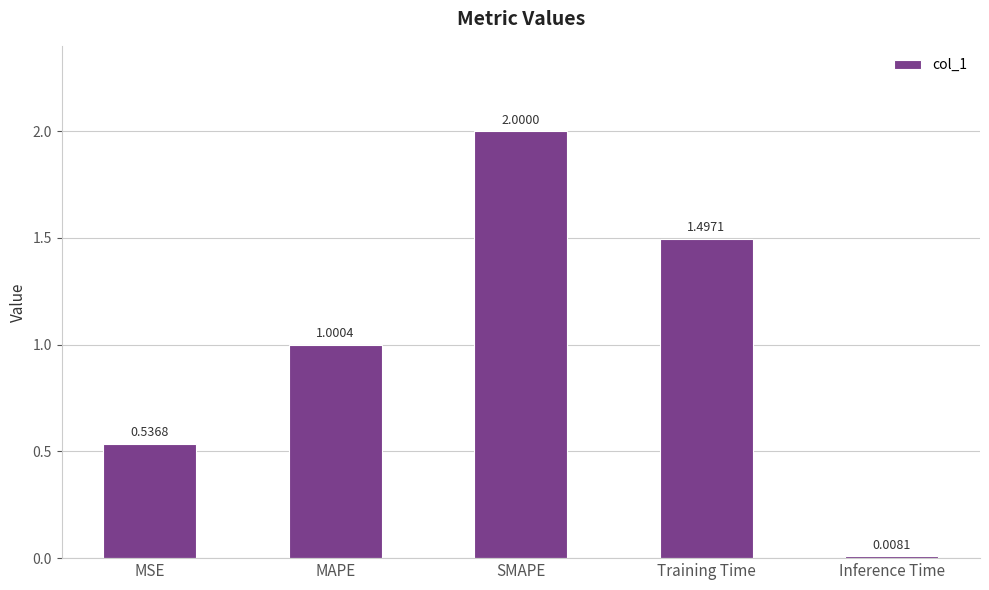

What is the value of the 4th bar from the left?

1.5